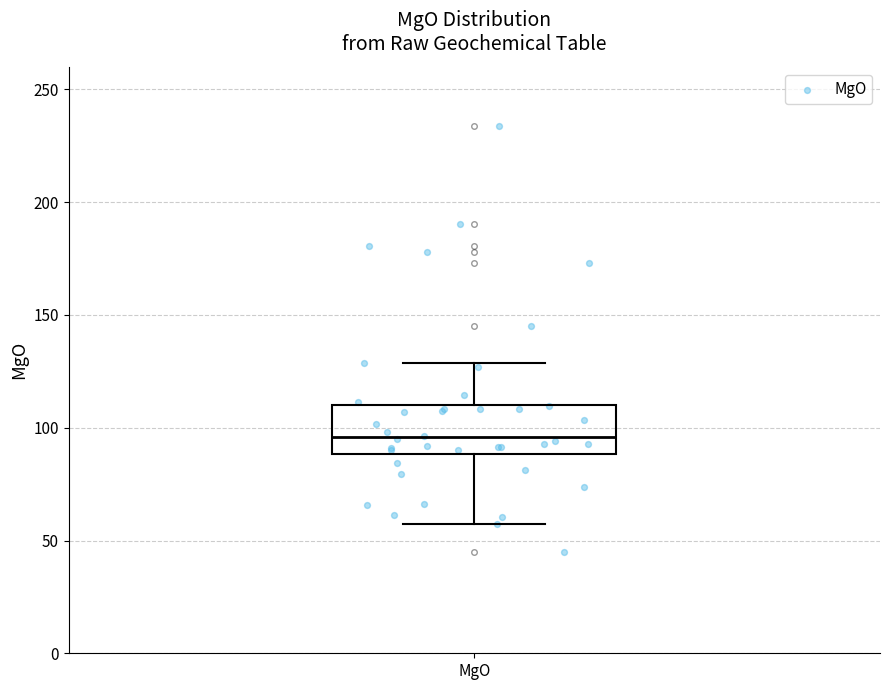

Where does the lower whisker of the box for MgO end on the y-axis? The values are not printed on the chart, so give them approximately, as read against the axis.

55